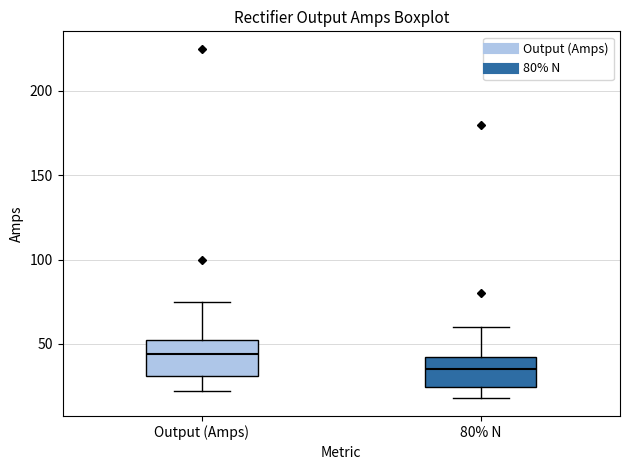

Where does the median line of the box for Output (Amps) sit on the y-axis? The values are not printed on the chart, so give them approximately, as read against the axis.

45